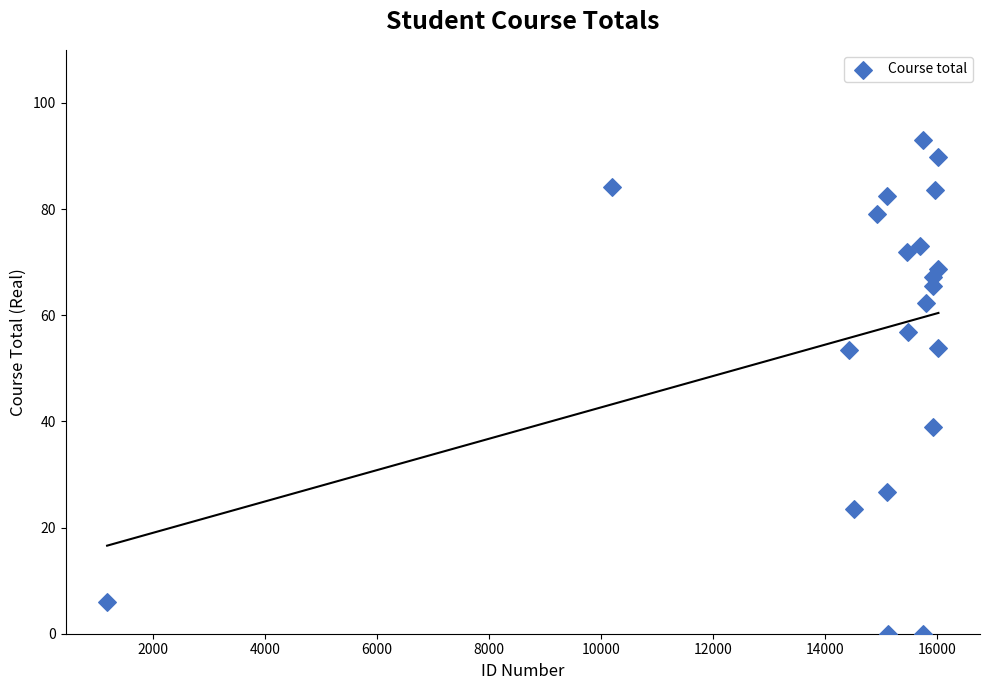

What is the range of Y values (max minus min)?

93.1